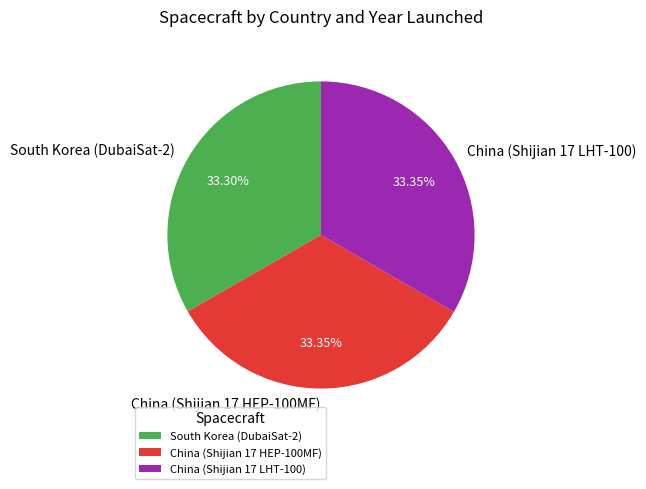

What is the ratio of the value at China (Shijian 17 HEP-100MF) to the value at China (Shijian 17 LHT-100)?

1.0